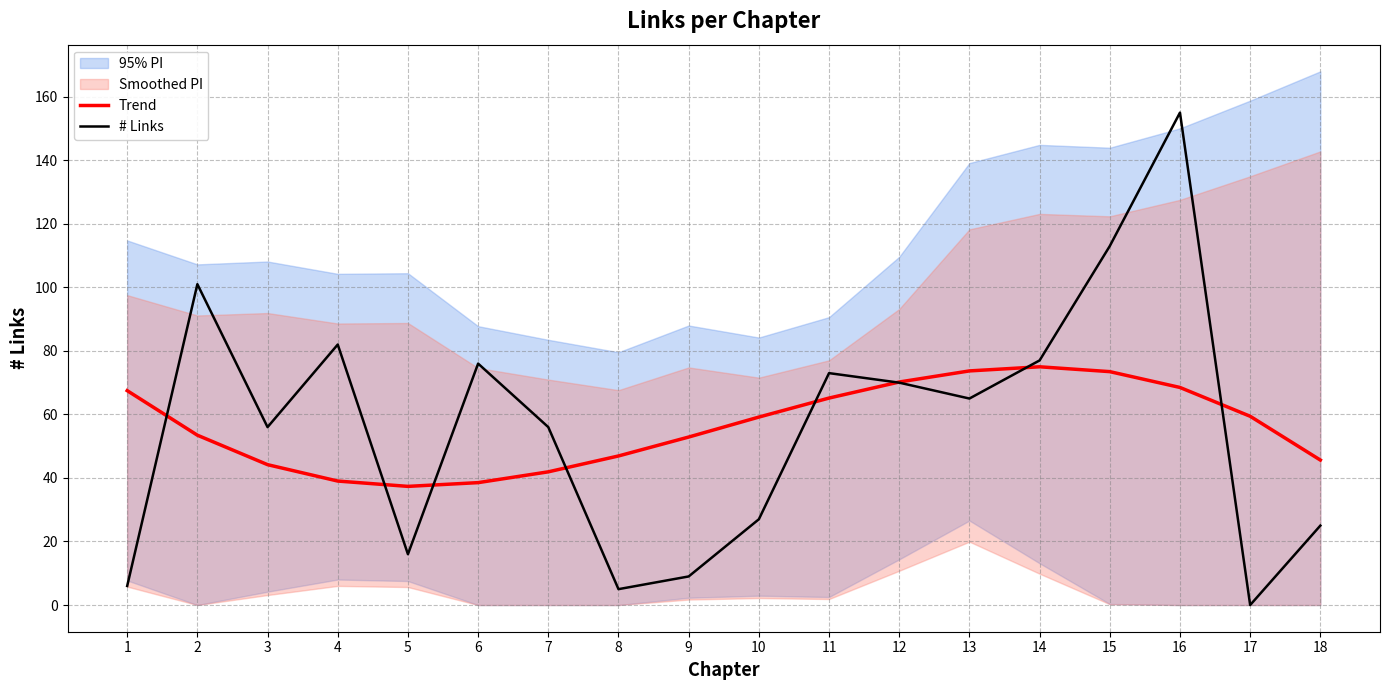

Which category has the highest value in the Trend series?

14